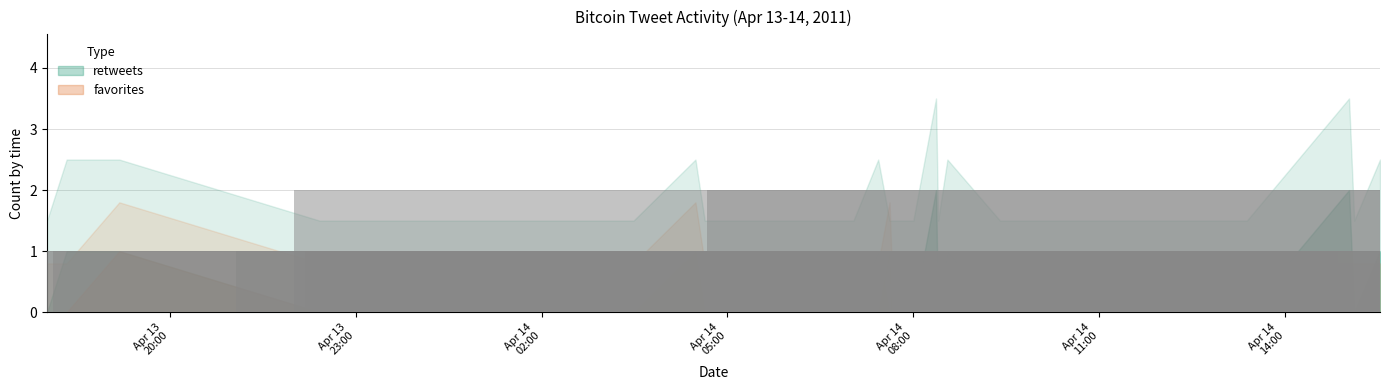

How many series are shown in this chart?

1